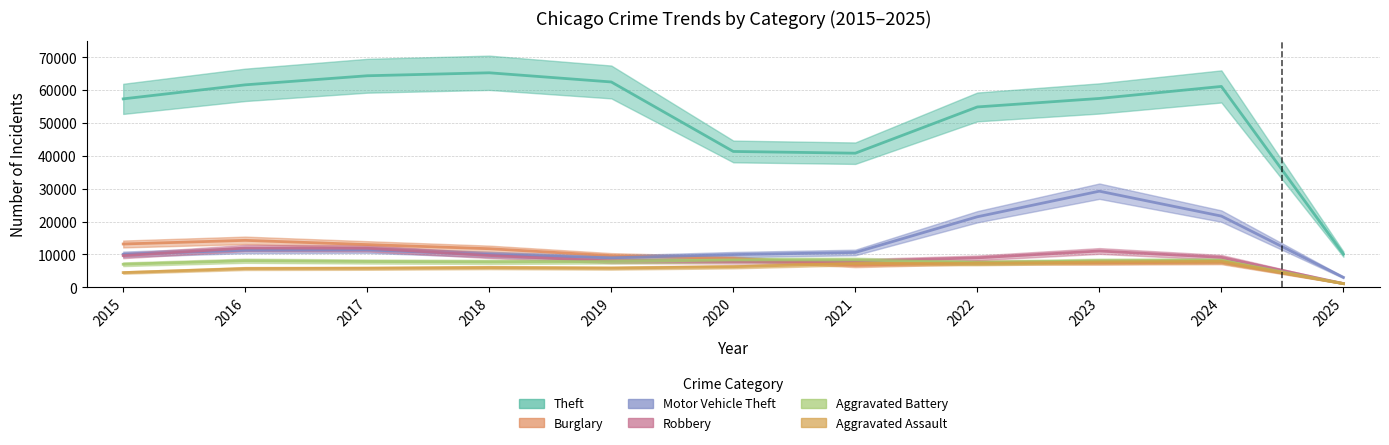

Reading right to left, extract all data points from this chart.

Theft: 10105	61137	57476	54895	40820	41346	62498	65290	64386	61623	57352
Burglary: 1145	7640	7481	7594	6661	8758	9638	11747	13001	14289	13184
Motor Vehicle Theft: 3025	21675	29254	21467	10605	9959	8978	9985	11380	11285	10068
Robbery: 1146	9122	11054	8964	7920	7855	7995	9681	11881	11960	9638
Aggravated Battery: 1127	8184	8077	7493	8346	8320	7858	7735	7845	8085	7019
Aggravated Assault: 1115	7900	7712	7281	7242	6265	5841	6002	5793	5713	4480